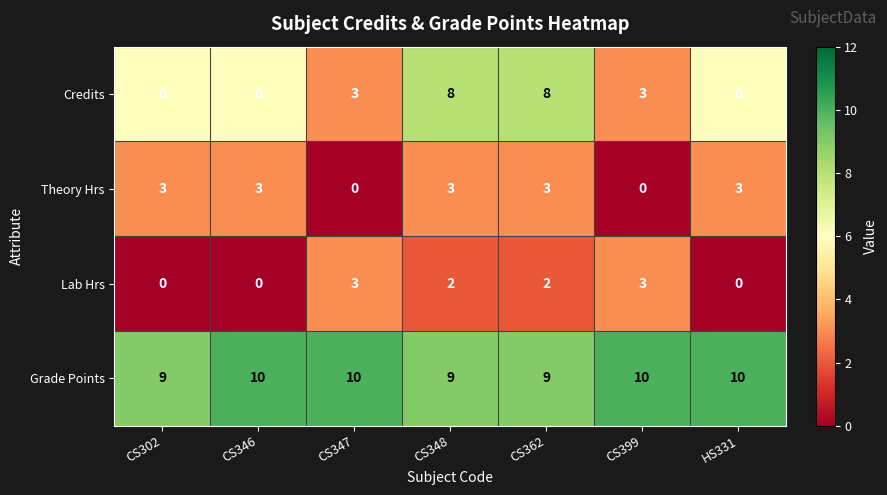

What is the maximum value shown in the chart?

10